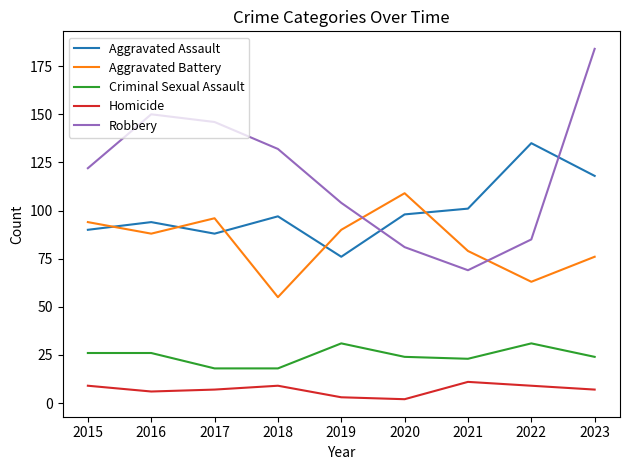

Which series has the largest total across all categories?

Robbery